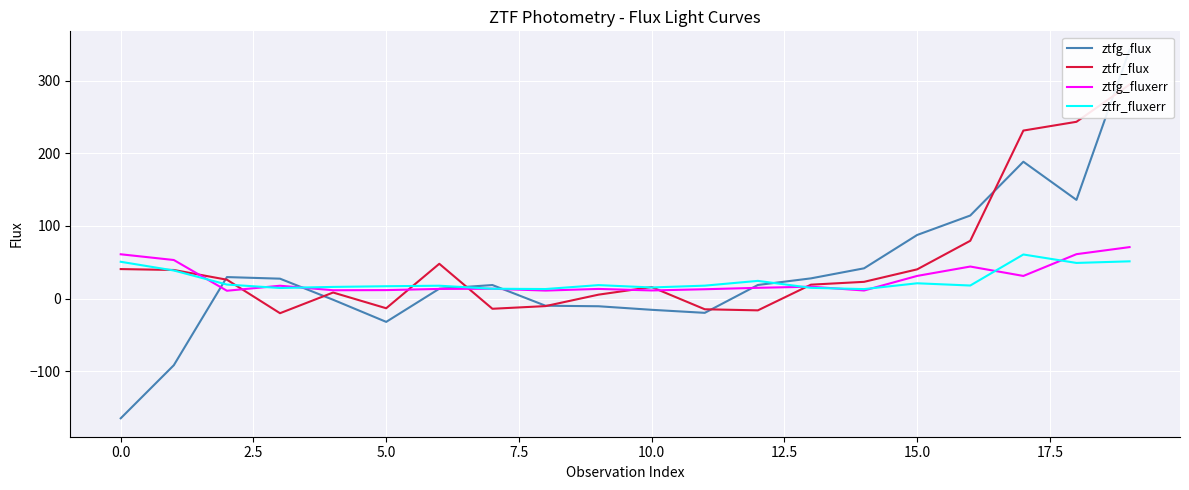

What is the greatest value displayed?

342.9